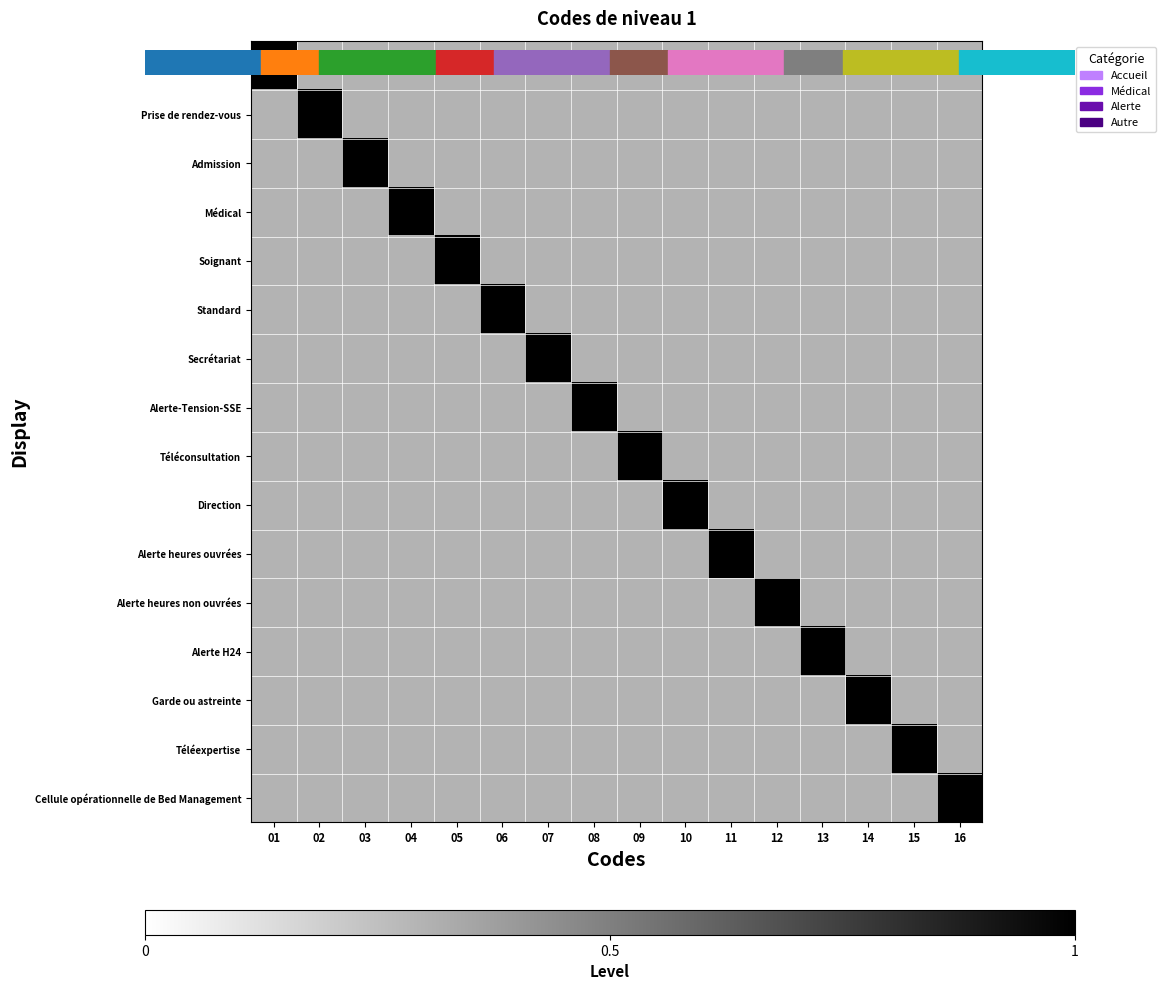

Which series has the largest total across all categories?

Accueil